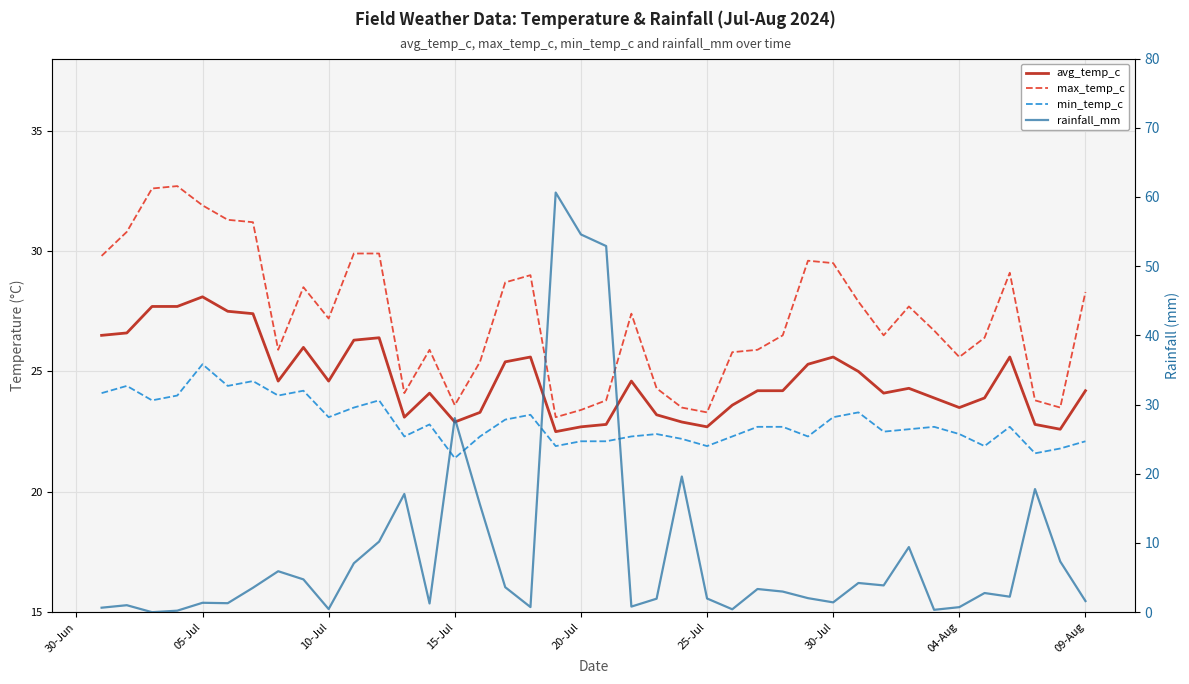

Between 34 and 30-Jul, which is larger?

30-Jul